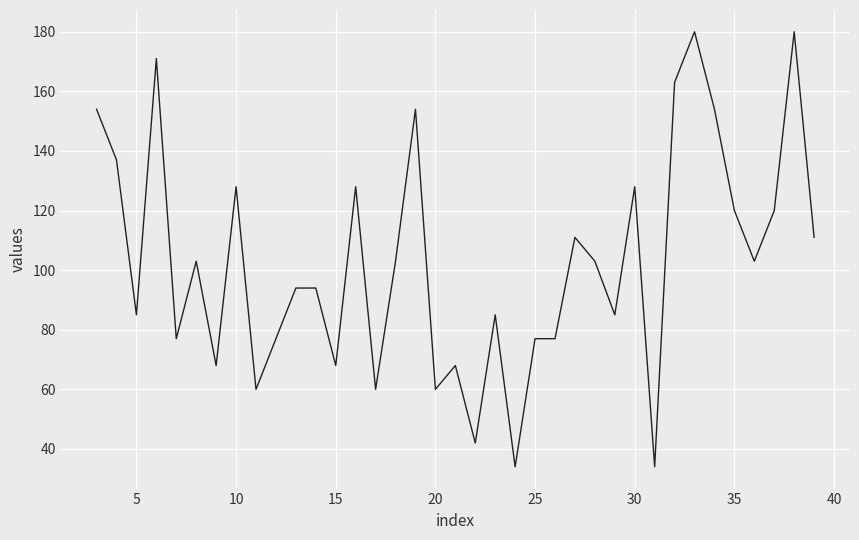

What is the greatest value displayed?

180